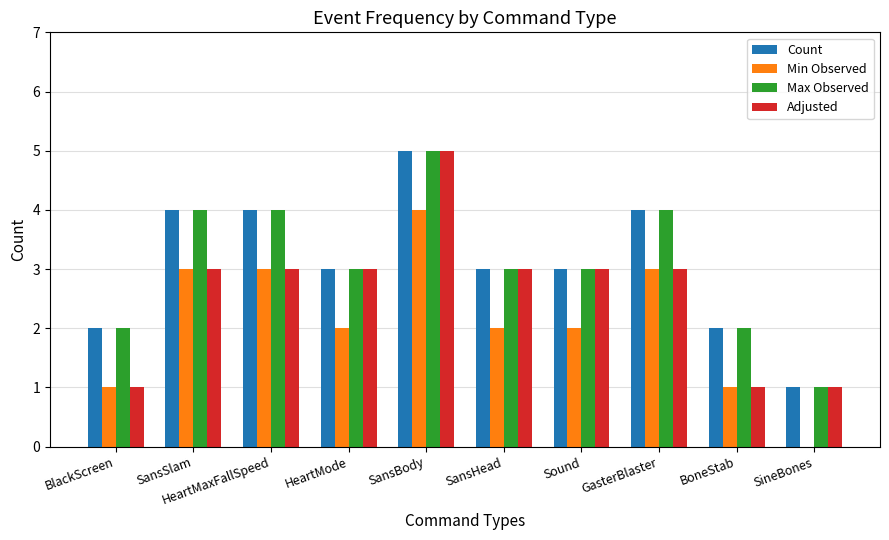

The Count series shows 1 at BoneStab. True or false?

False